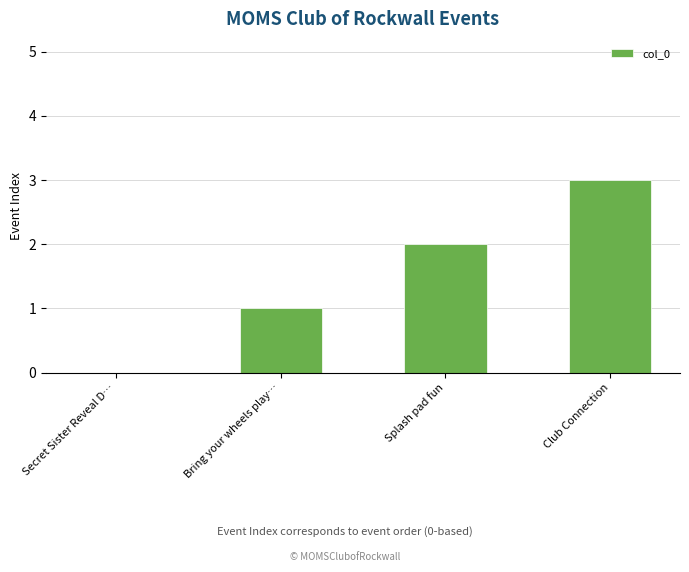

The chart shows a value of -2 at Secret Sister Reveal D…. True or false?

False